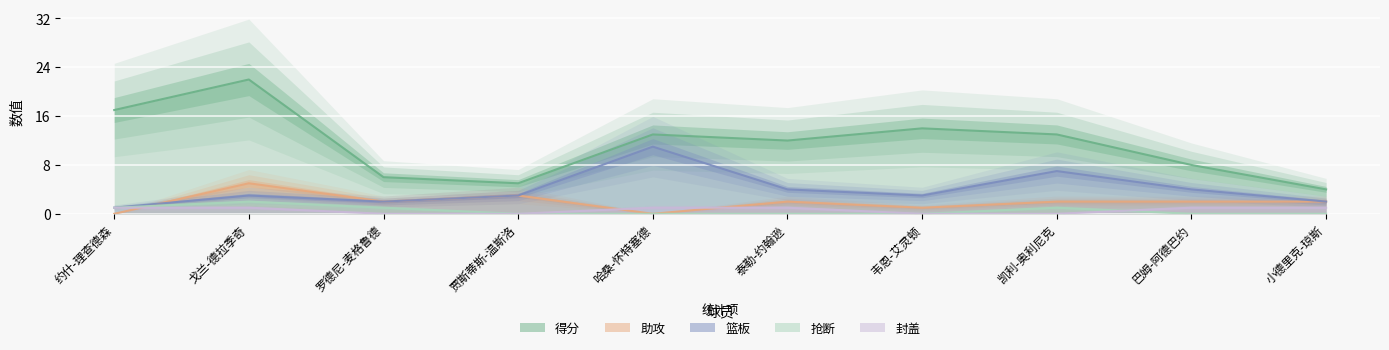

Does the chart display data point markers on the line(s)?

No